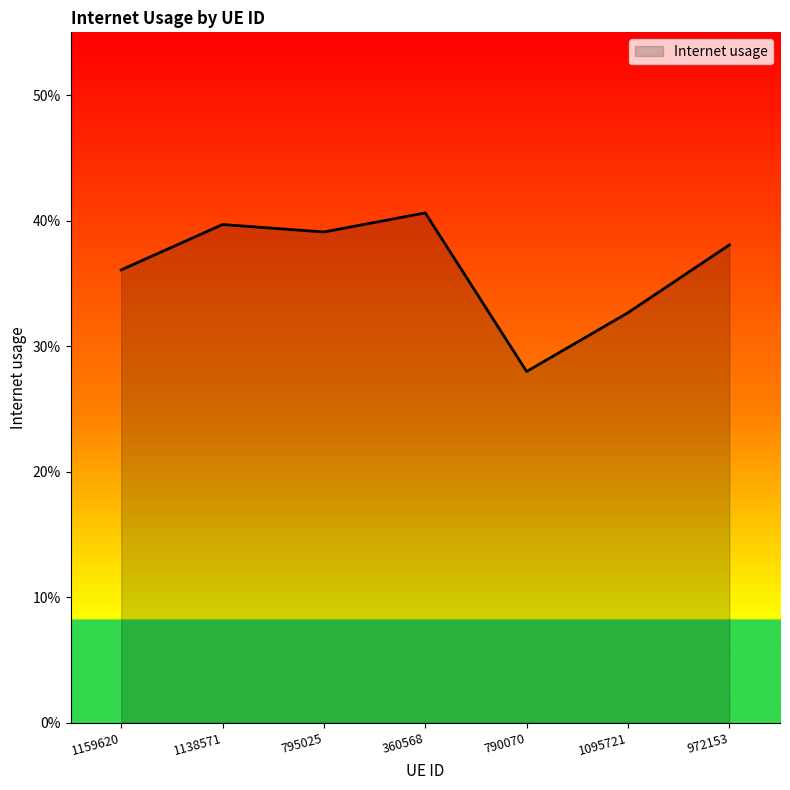

What is the change in value from 360568 to 1095721?

-0.1